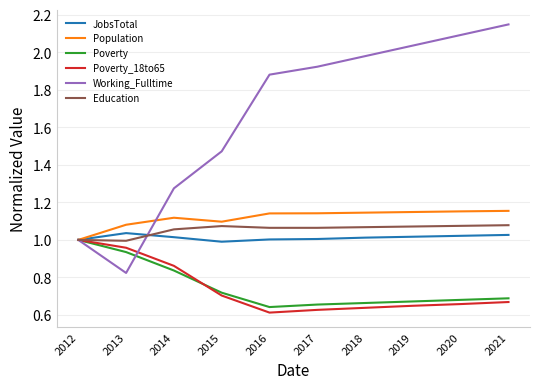

At which category is the sum across all series the highest?

2021